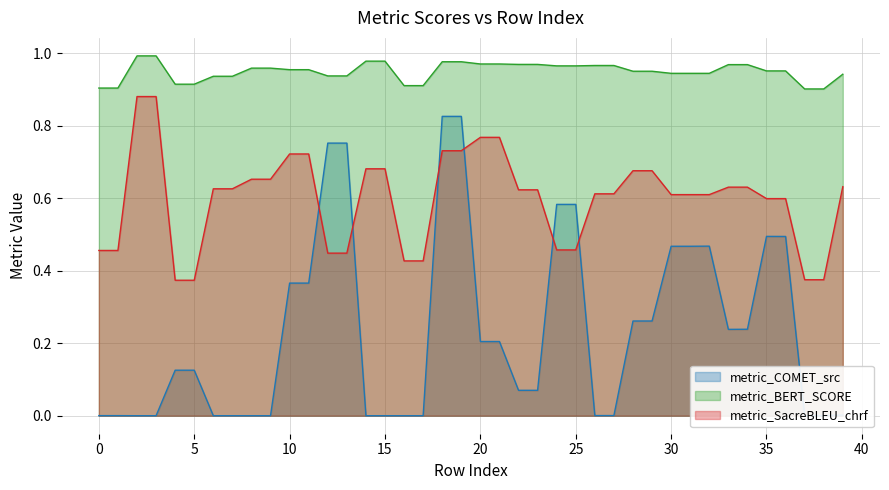

What are all the series names shown in the legend?

metric_COMET_src, metric_BERT_SCORE, metric_SacreBLEU_chrf